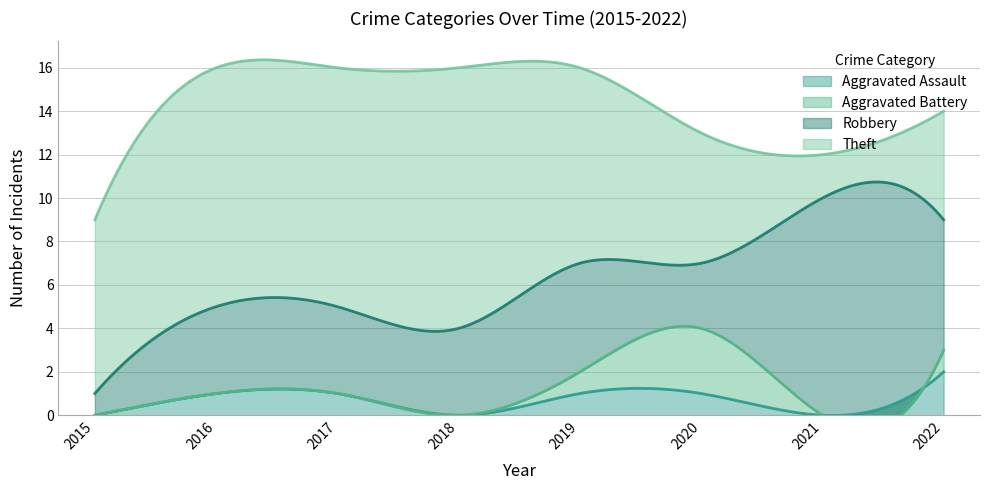

Which label corresponds to the smallest value in the chart?

2015